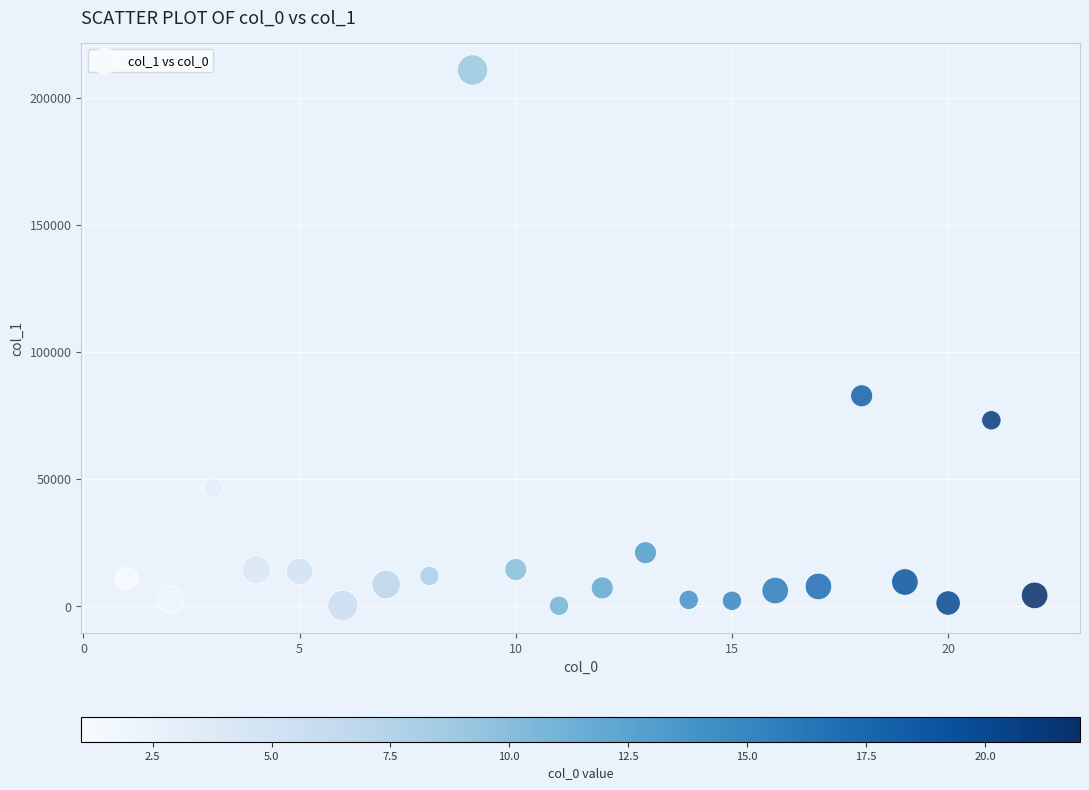

What Y value in the scatter plot is closest to 105581?

82798.0